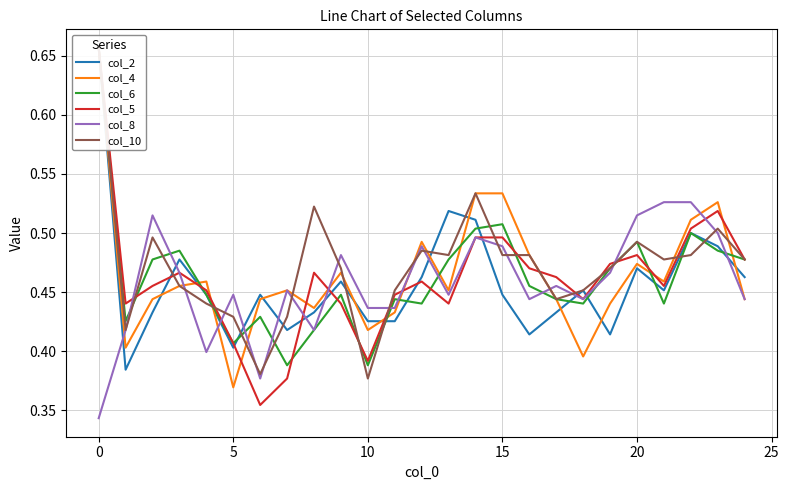

Read the col_6 value at 19.

0.5